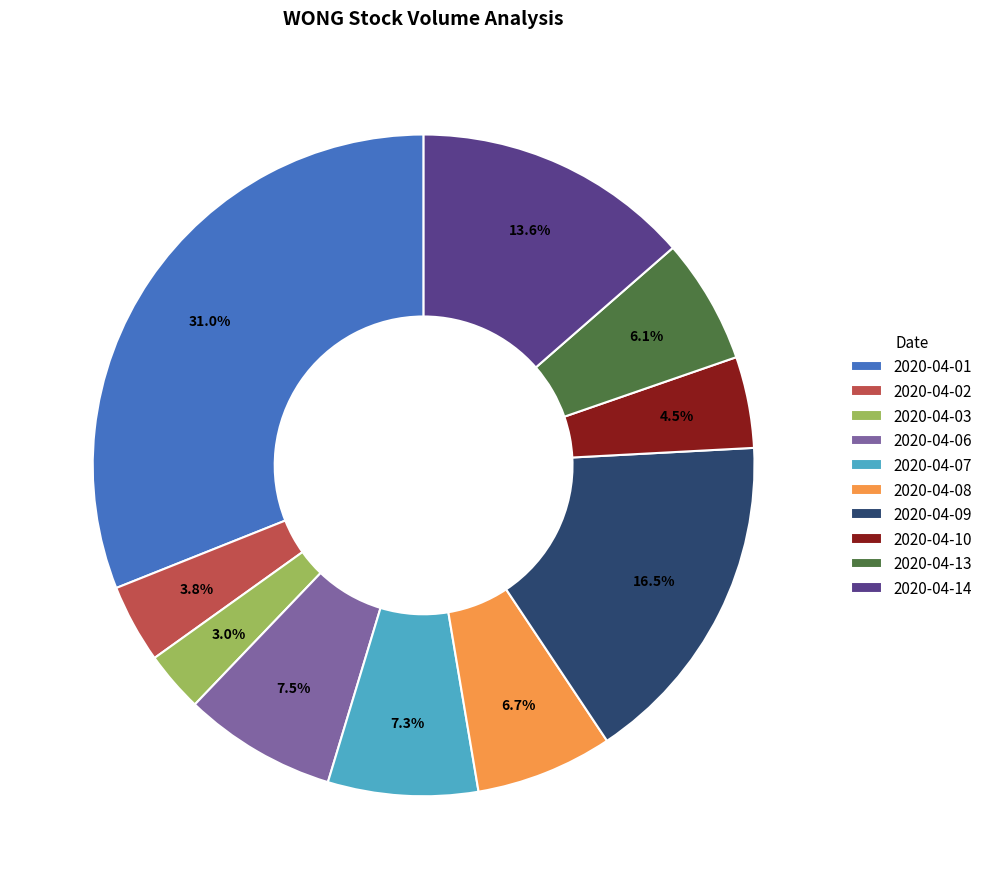

What is the ratio of the value at 2020-04-09 to the value at 2020-04-13?

2.7